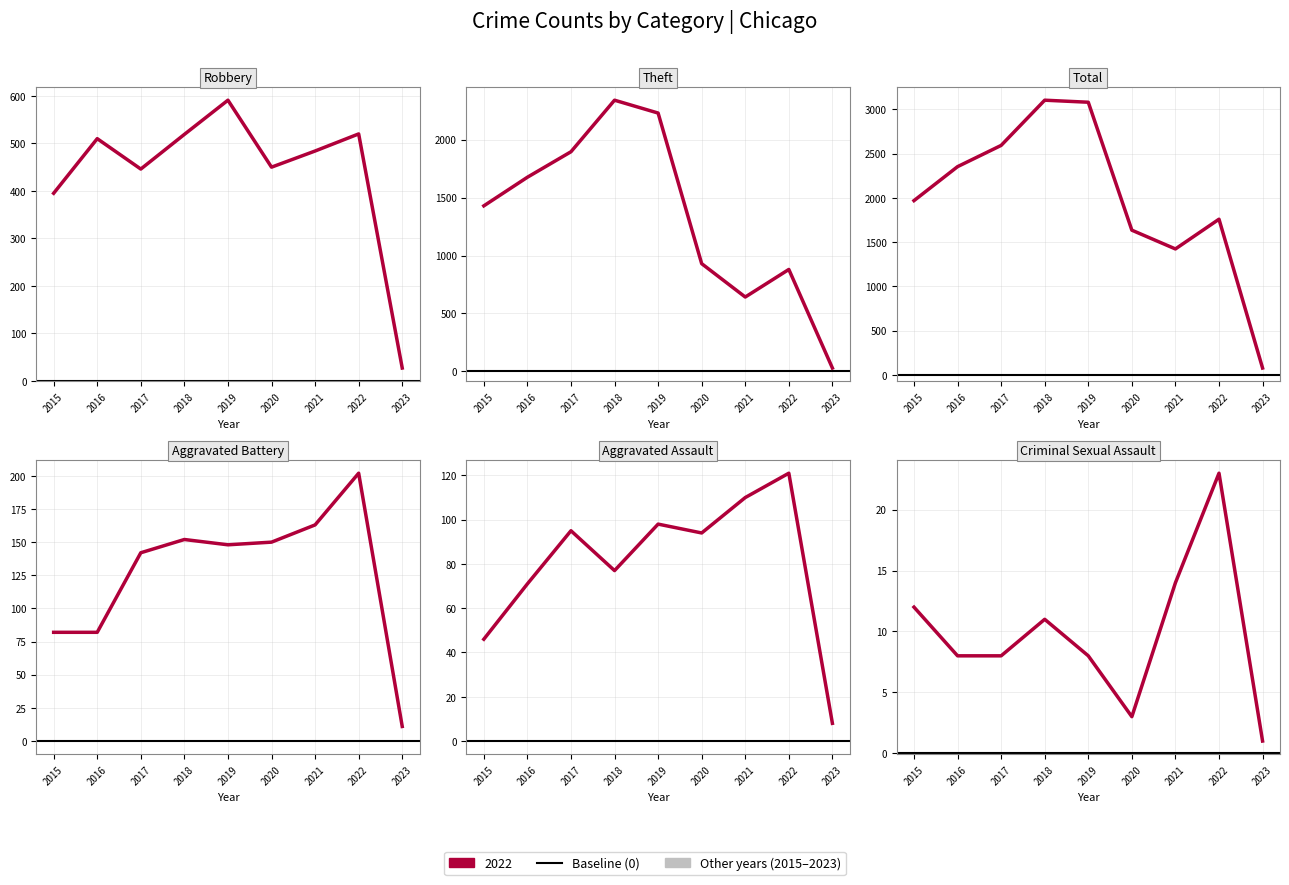

In Aggravated Battery, how many points are lower than both neighbors (excluding endpoints)?

1